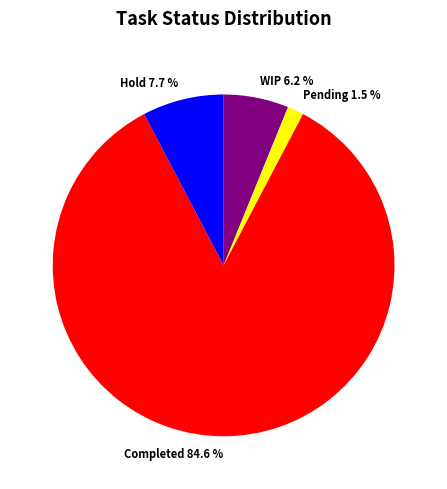

How many segments does this pie chart have?

4